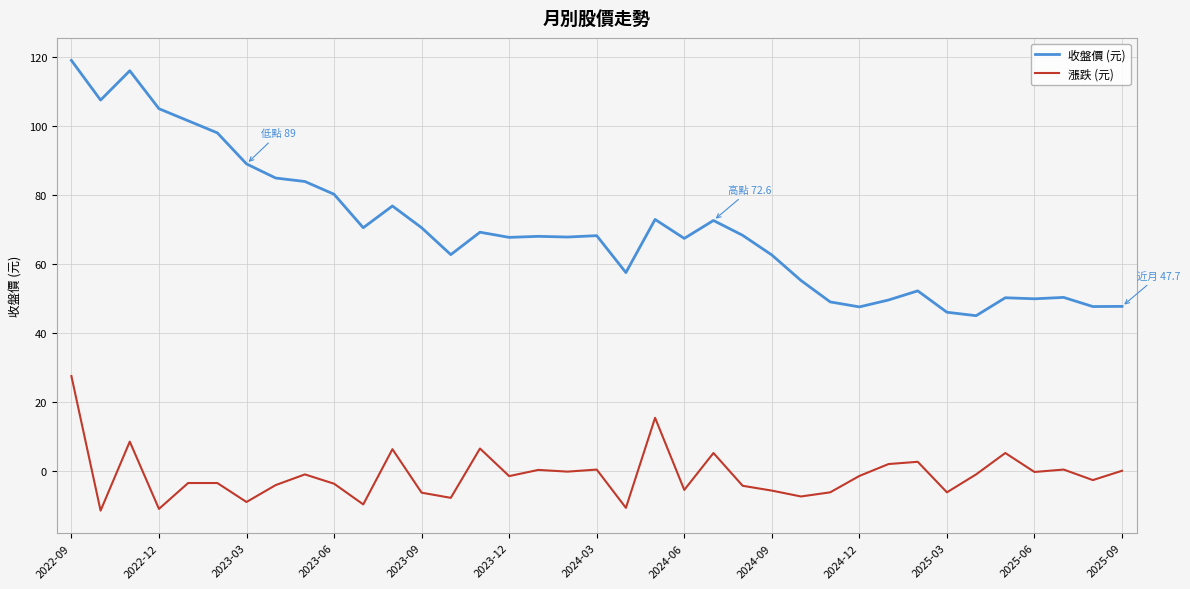

What is the sum of all 漲跌 (元) values?

-43.8